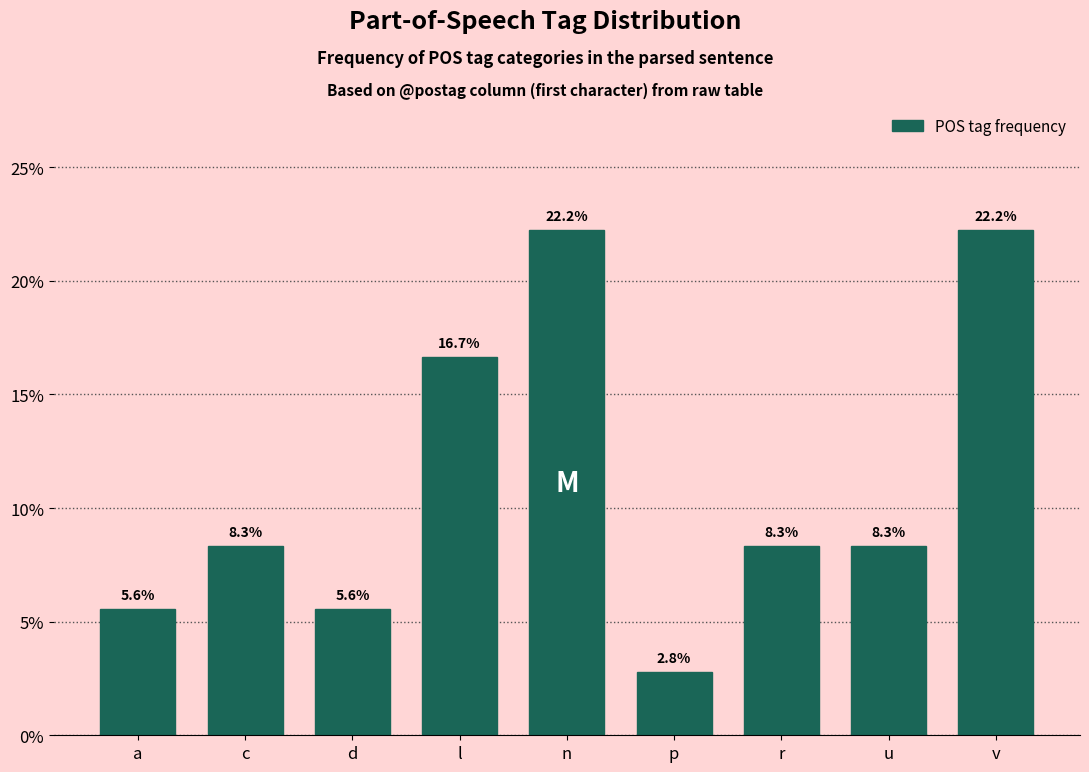

Reading right to left, what are all the values shown in this chart?

22.2	8.3	8.3	2.8	22.2	16.7	5.6	8.3	5.6